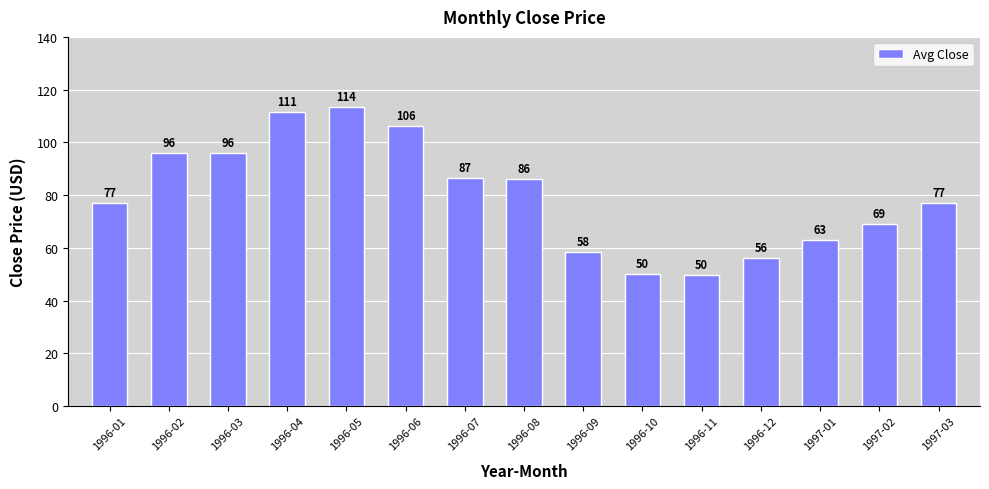

What is the label of the 3rd bar from the left?

1996-03